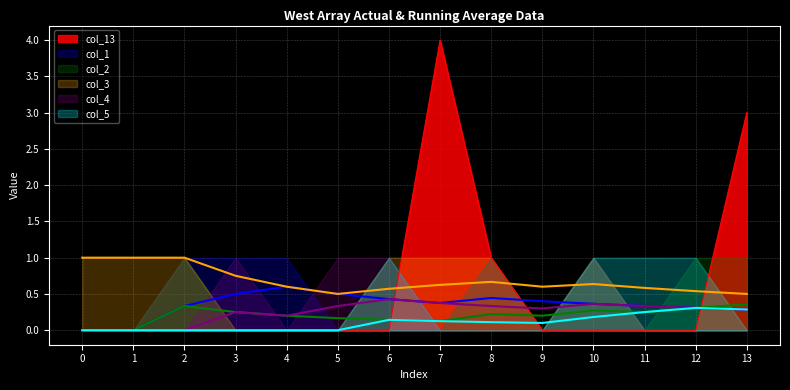

True or false: col_13 has a value of 0 at 5.

True